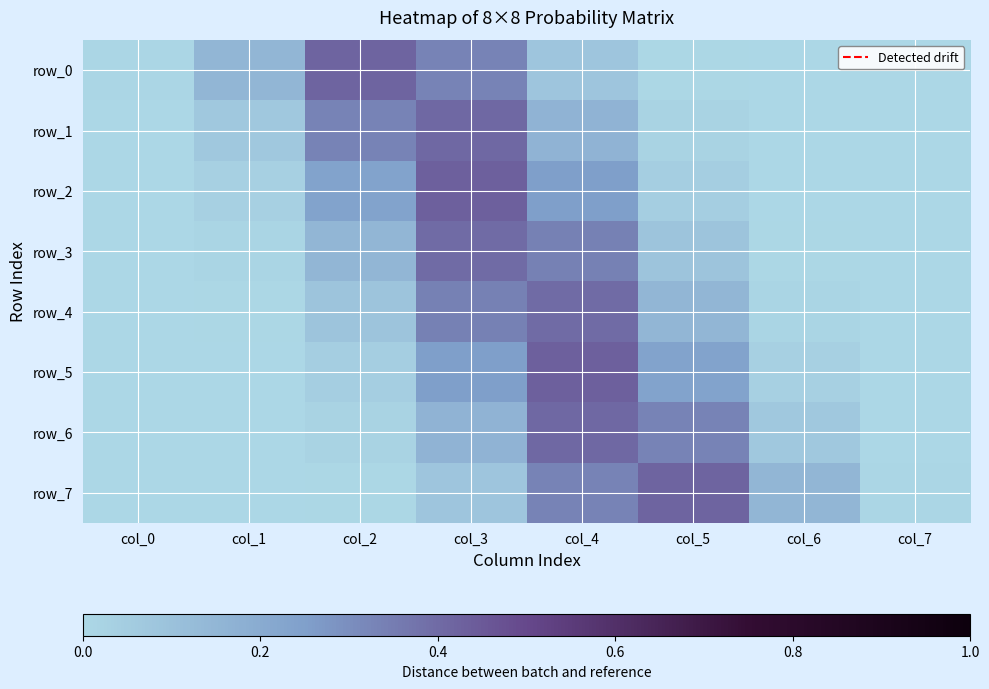

Where is row_4 nearest to the value 0?

col_0